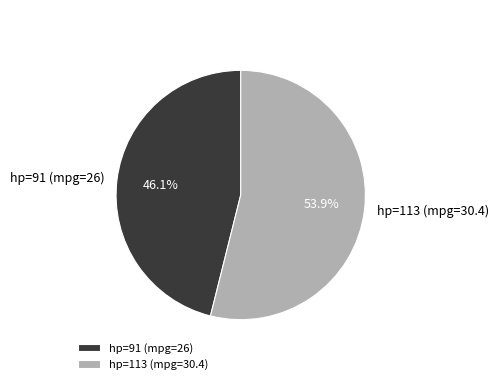

The hp=91 (mpg=26) slice represents 46% of the pie. True or false?

True